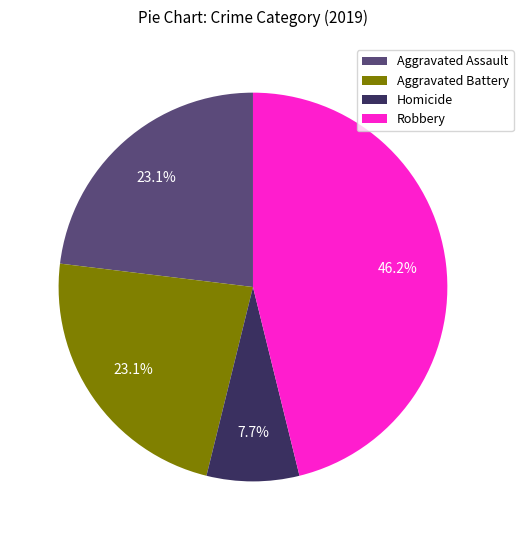

Between Homicide and Robbery, which is larger?

Robbery